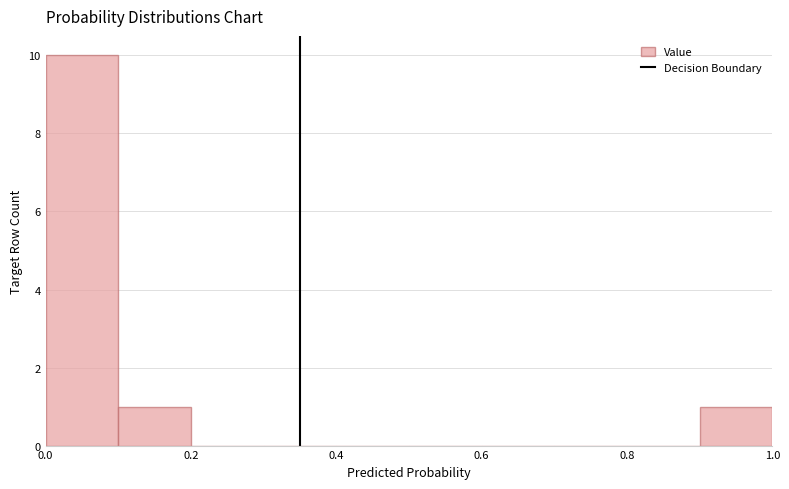

Over which range of the x-axis is the bar tallest?

0.0 to 0.1